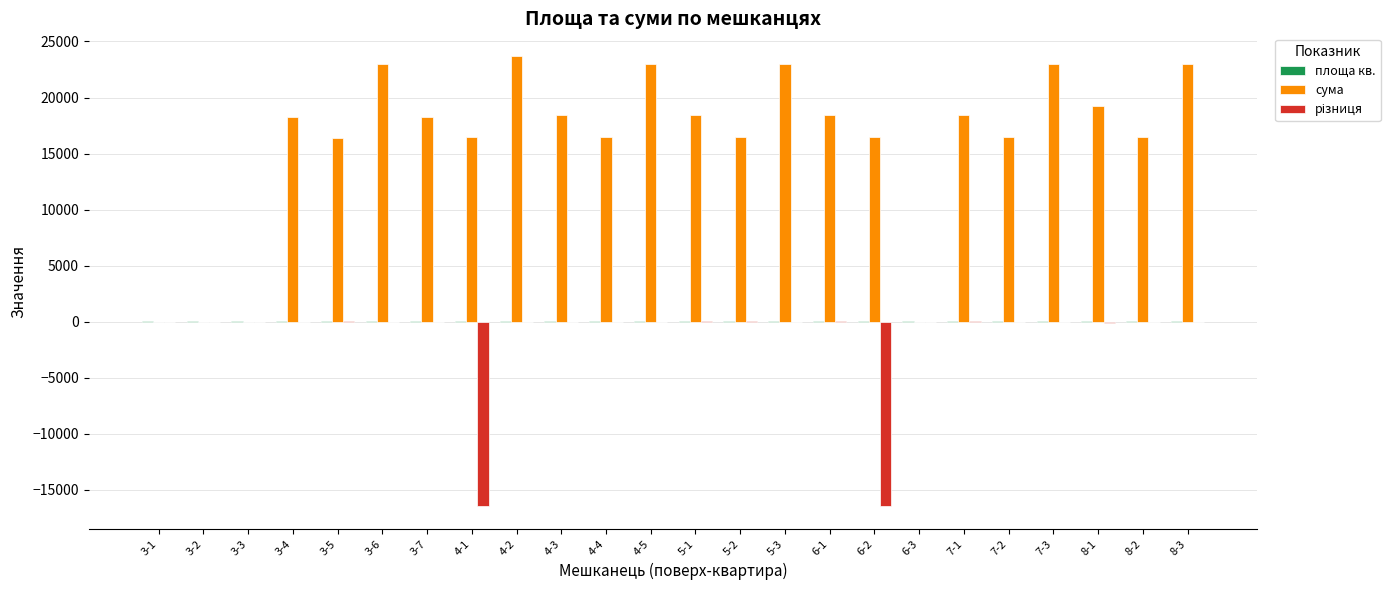

Which category has the highest value across all series?

4-2